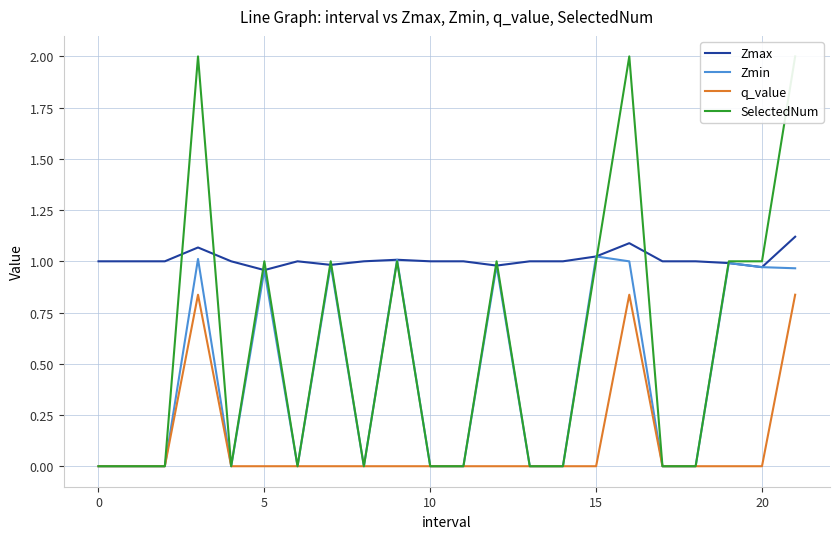

What is the sum of all Zmax values?

22.2